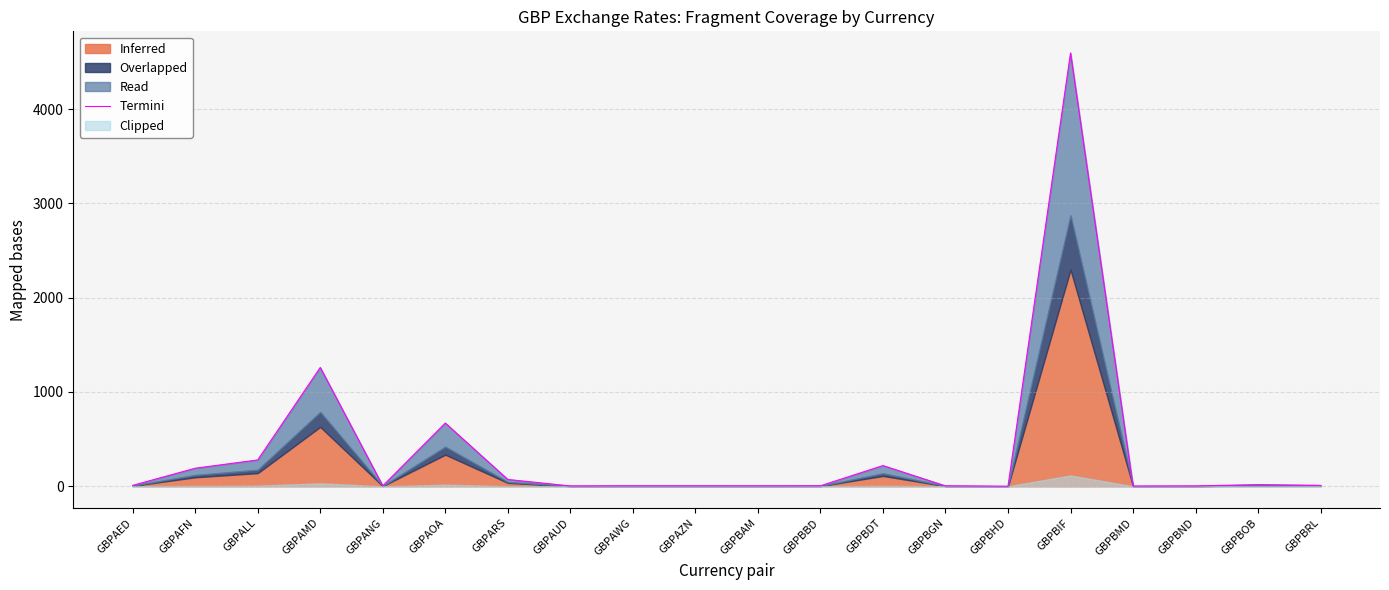

How many points are lower than both their immediate neighbors (excluding endpoints)?

5